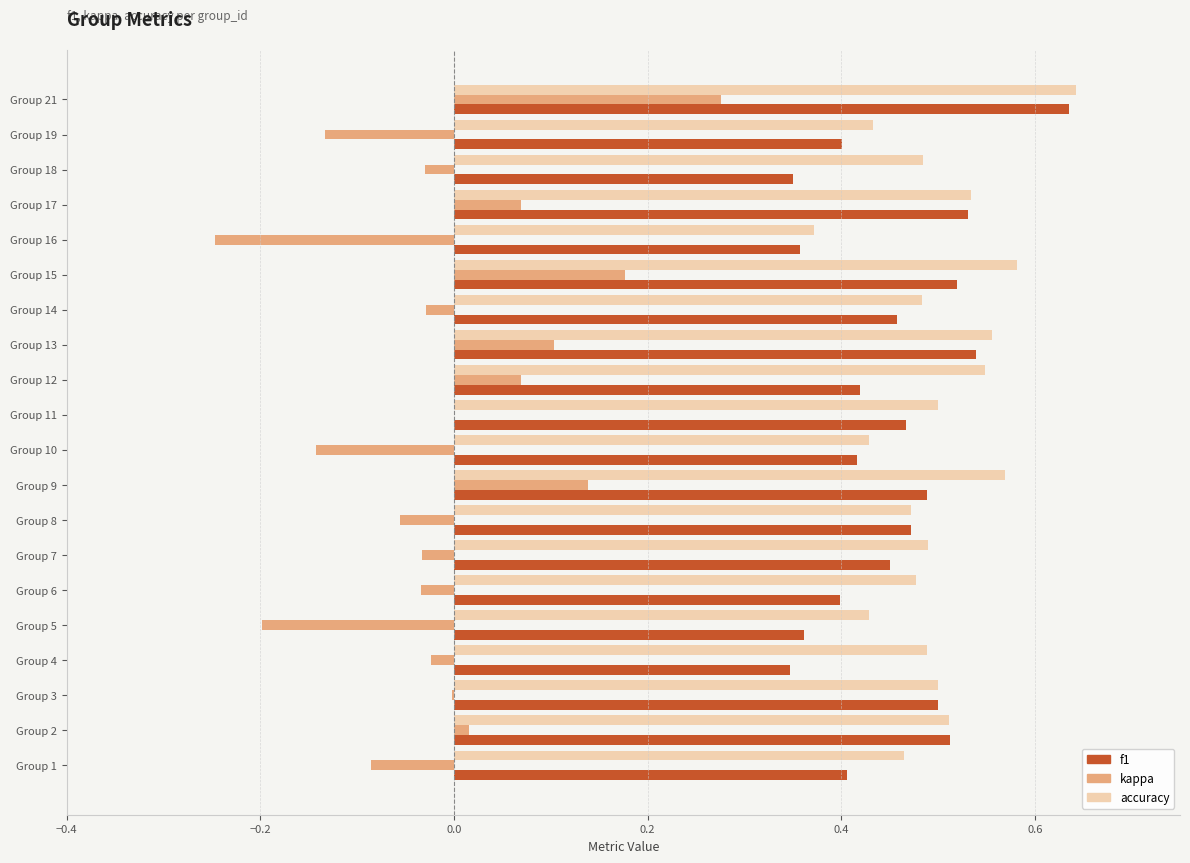

How many series are shown in this chart?

3